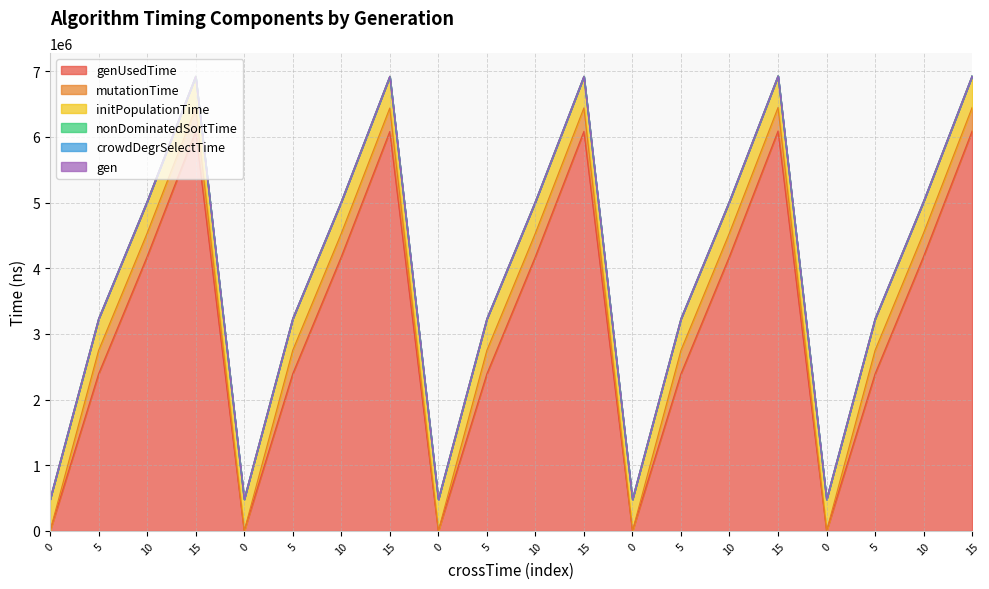

What is the value of the nonDominatedSortTime point at the 6th from the left?

1